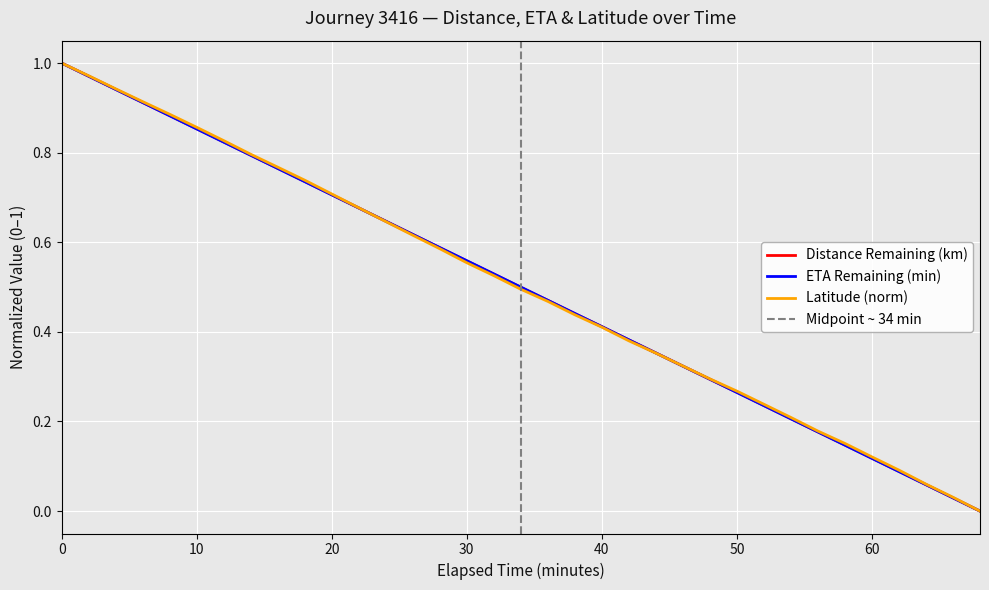

What is the difference between the maximum and minimum values in the Latitude (norm) series?

1.0